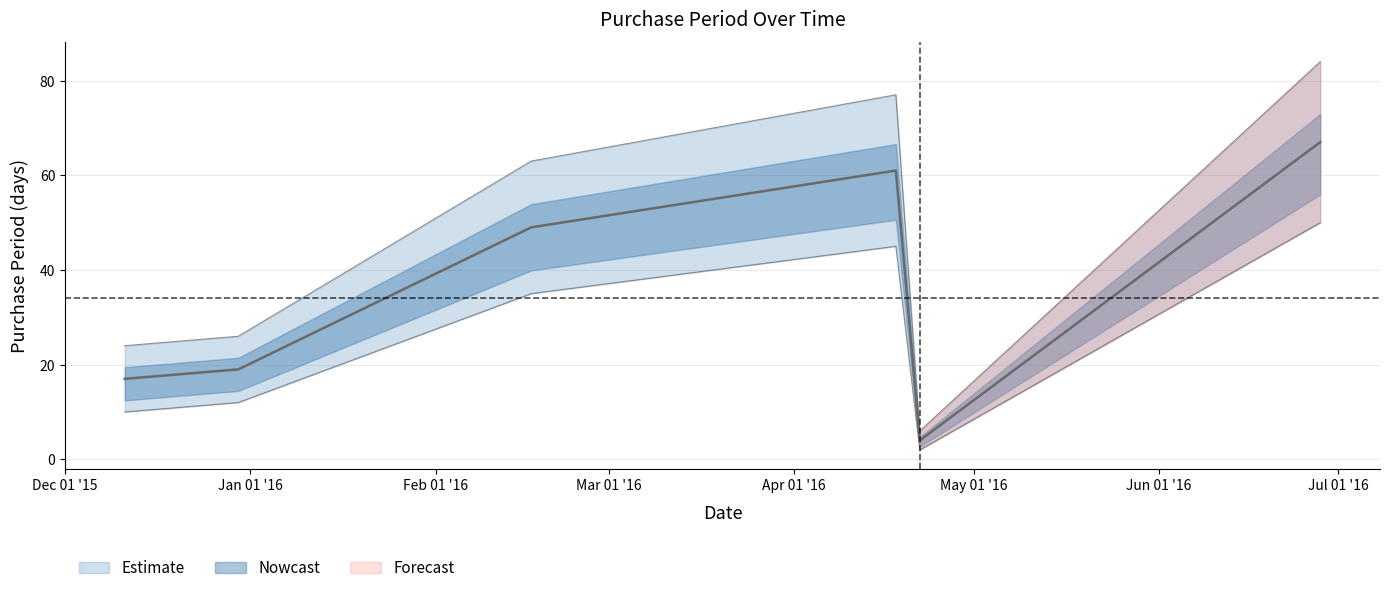

Which has a higher value, 2016-06-28 or 2015-12-11?

2016-06-28